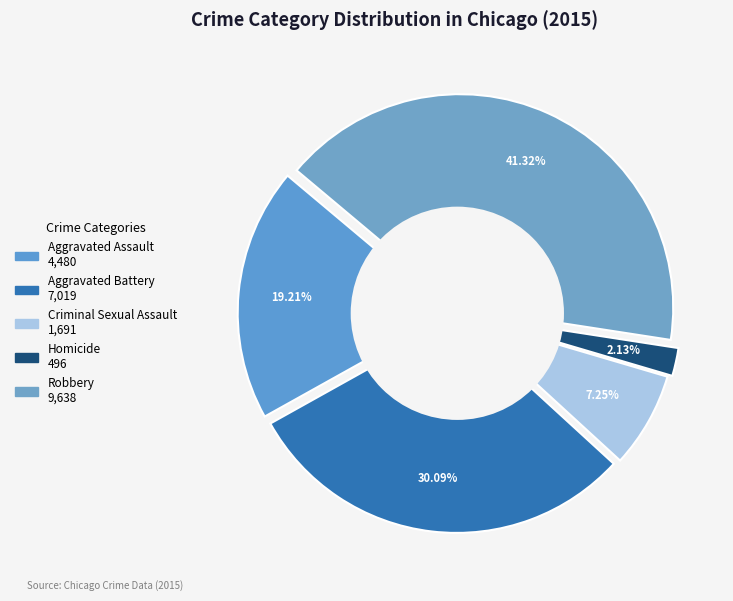

What is the change in value from Criminal Sexual Assault to Homicide?

-1195